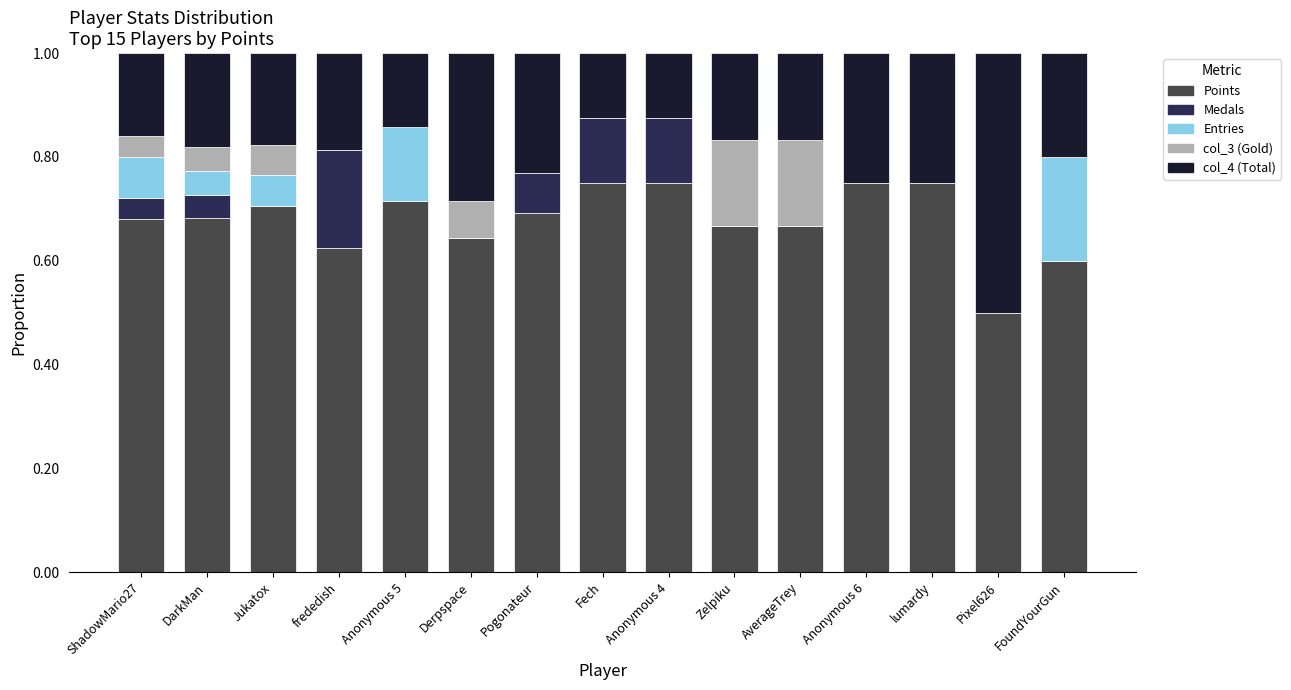

What is the total value across all series at Derpspace?

1.0